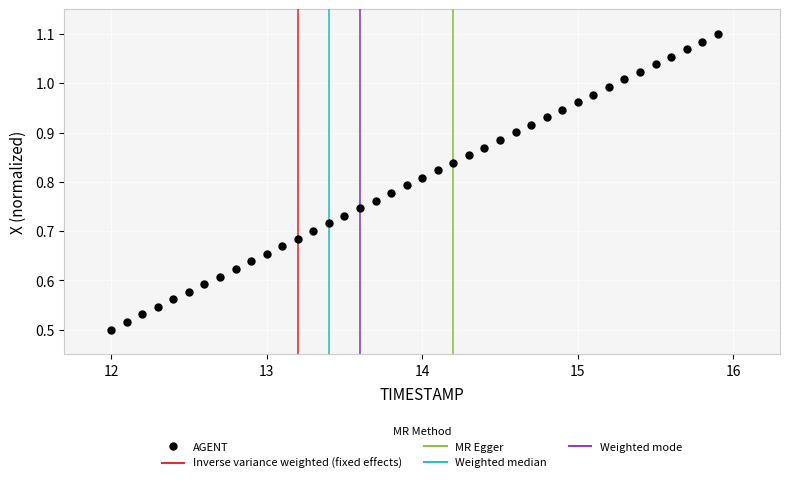

What is the range of X values (max minus min)?

3.9